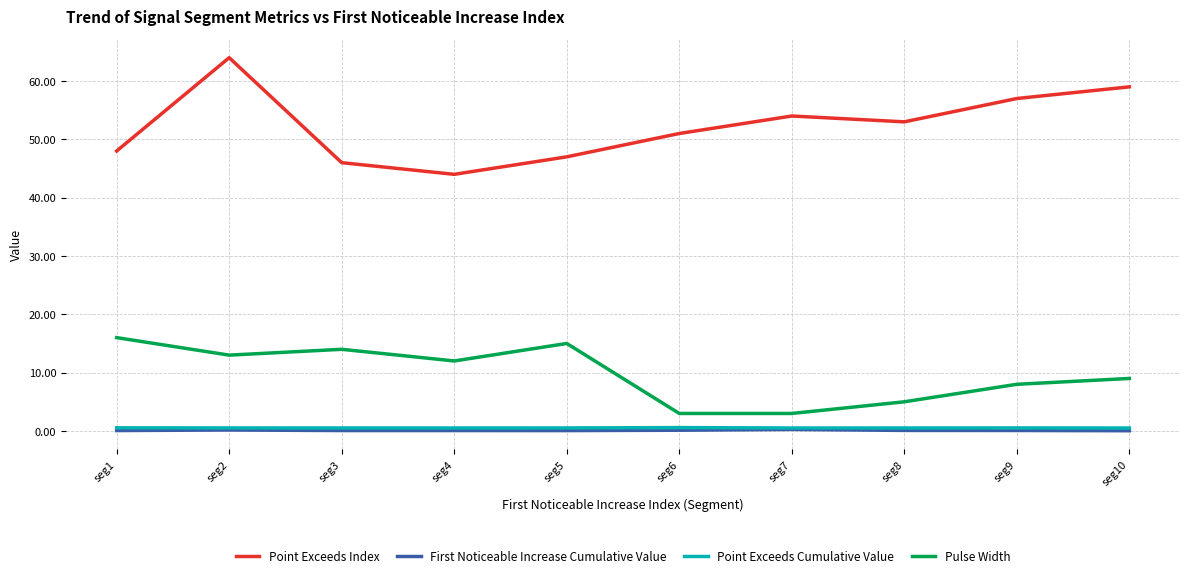

Which series has the widest spread of values?

Point Exceeds Index